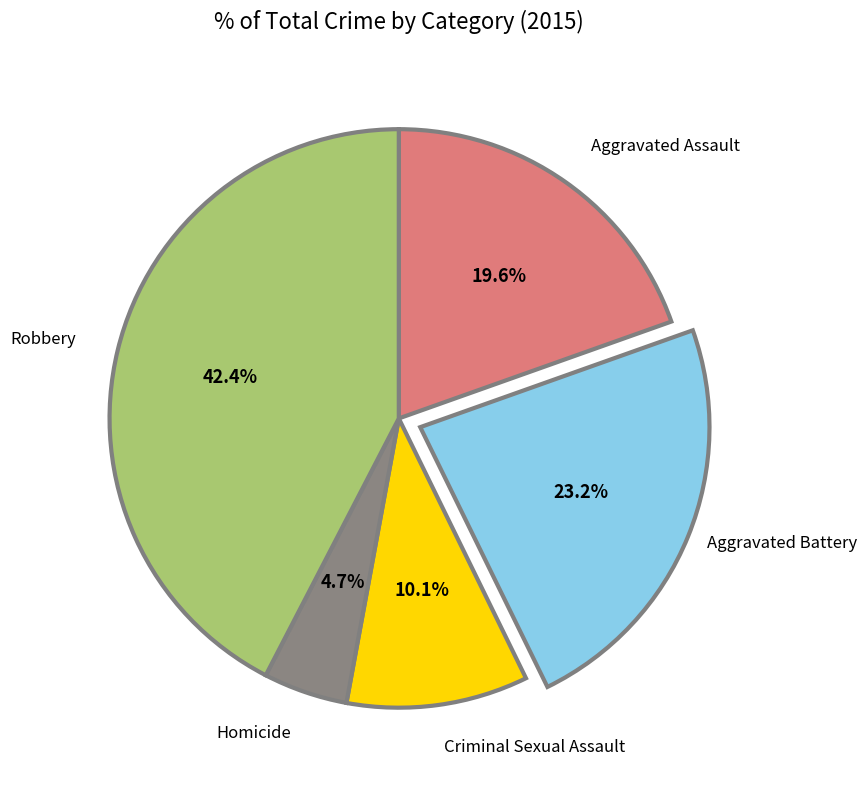

Rank the categories by value from lowest to highest.

Homicide, Criminal Sexual Assault, Aggravated Assault, Aggravated Battery, Robbery